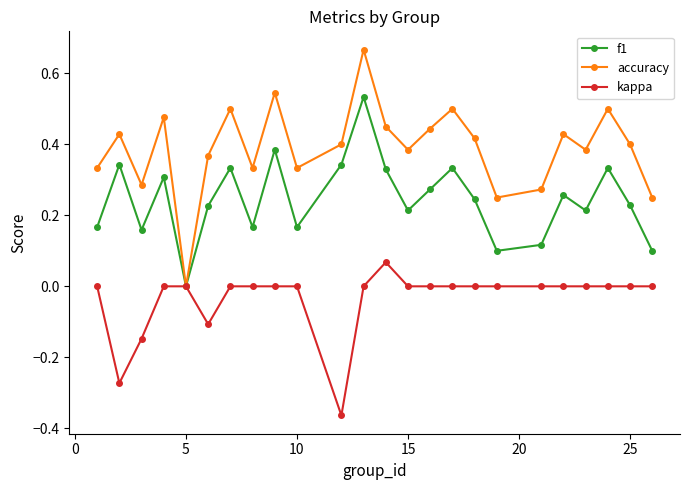

List the series in order of their overall mean, lowest first.

kappa, f1, accuracy